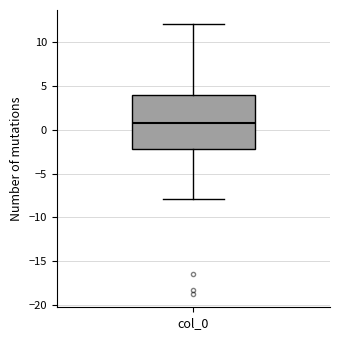

Read this box plot against the y-axis: the position of the median line, the range covered by the box, and the ends of both whiskers. The values are not printed on the chart, so give them approximately, as read against the axis.

median 1, box -2 to 4, whiskers -8 to 12